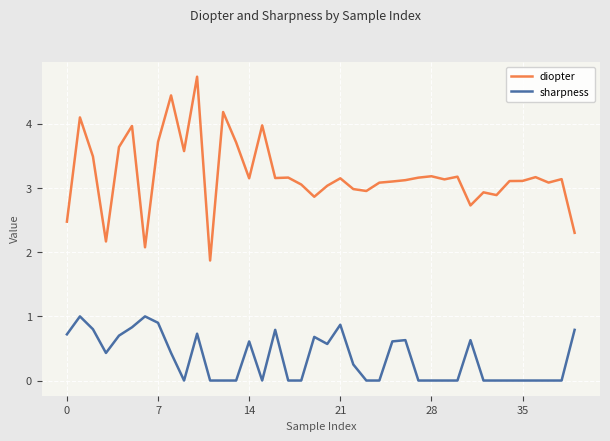

True or false: sharpness and diopter cross at least once.

False